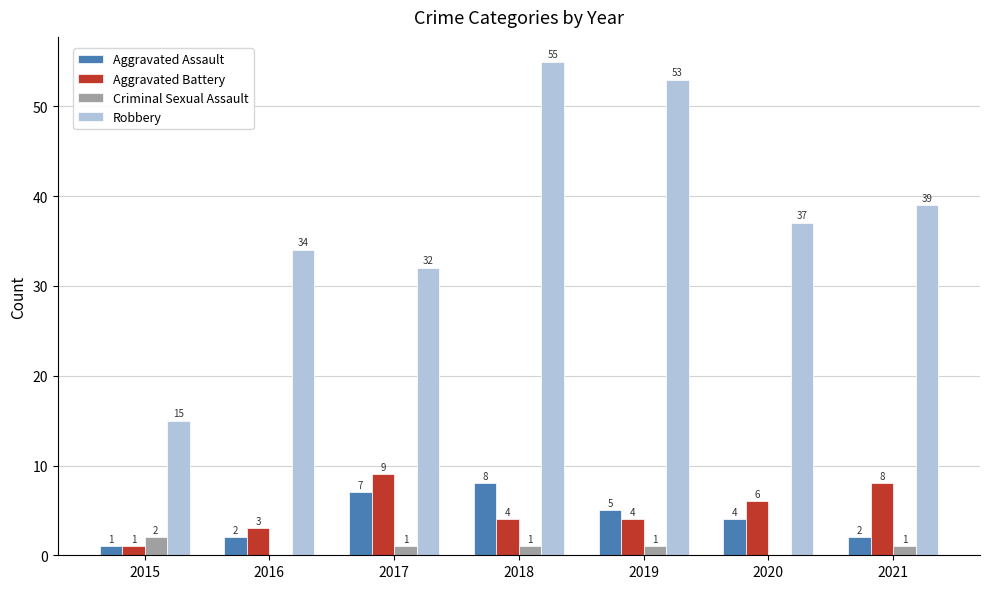

Which series has the largest total across all categories?

Robbery